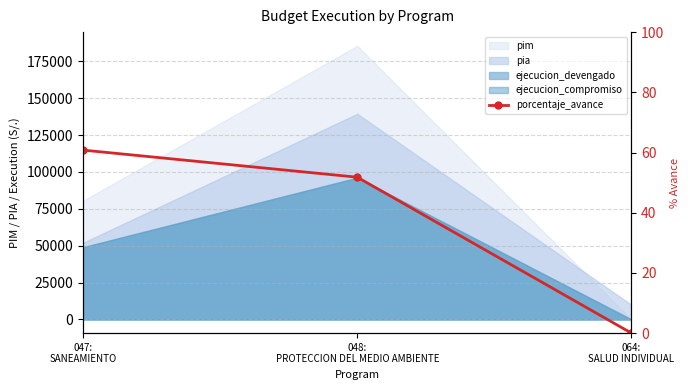

At which category does the chart reach its minimum across all series?

064:
SALUD INDIVIDUAL